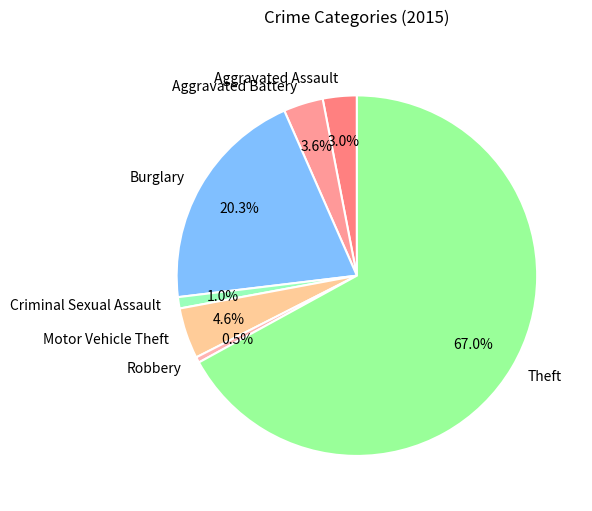

To the nearest percent, what portion does Criminal Sexual Assault represent?

1%